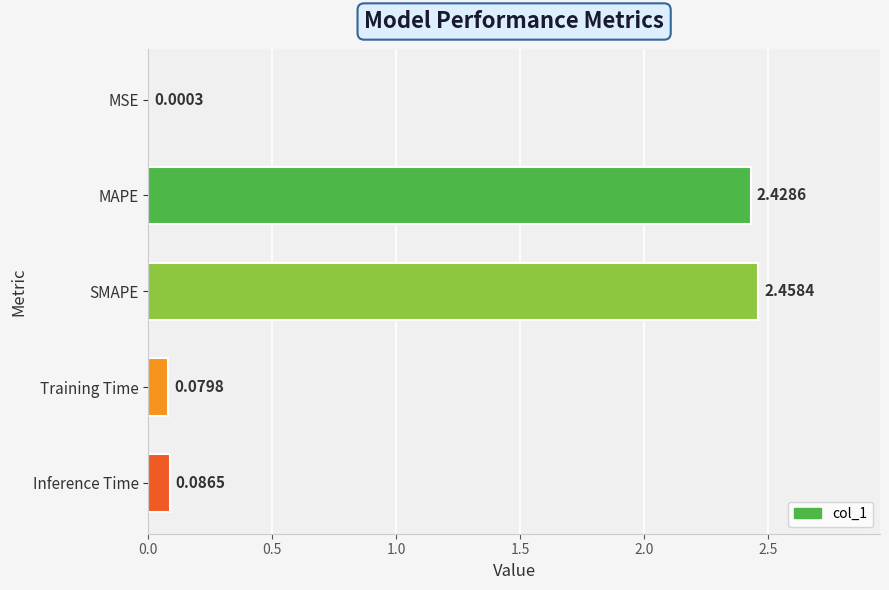

Where is the data nearest to the value 1?

Inference Time